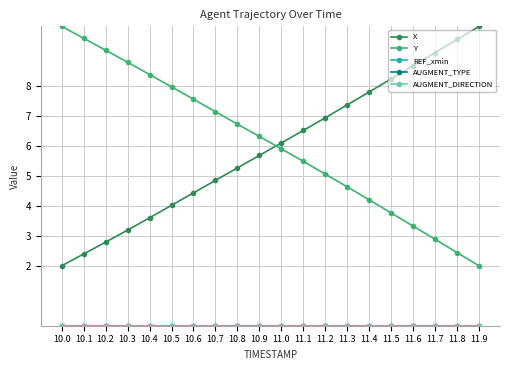

Does the chart have visible grid lines?

Yes